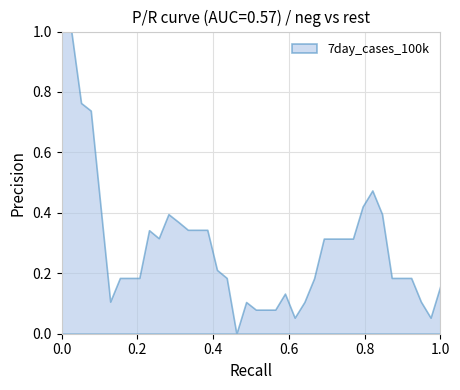

What is the difference between the maximum and minimum values?

1.0